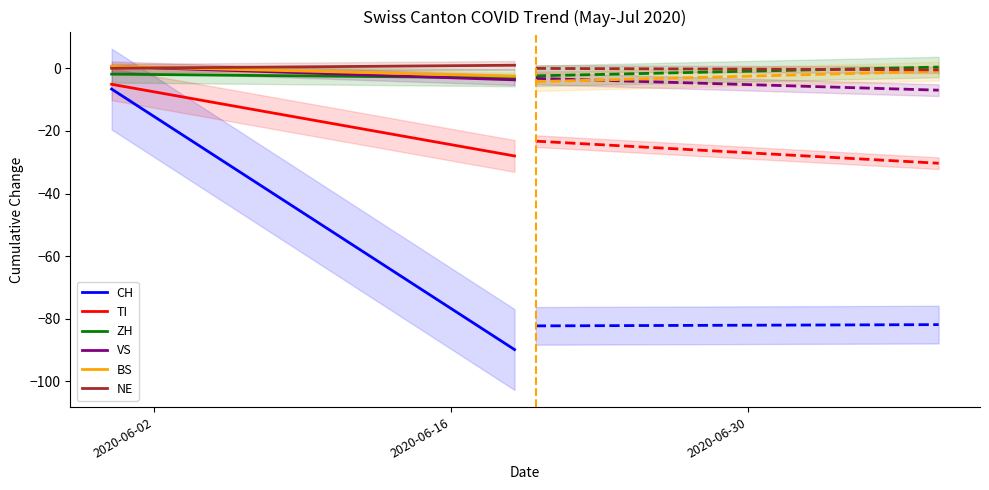

True or false: CH and BS cross at least once.

False